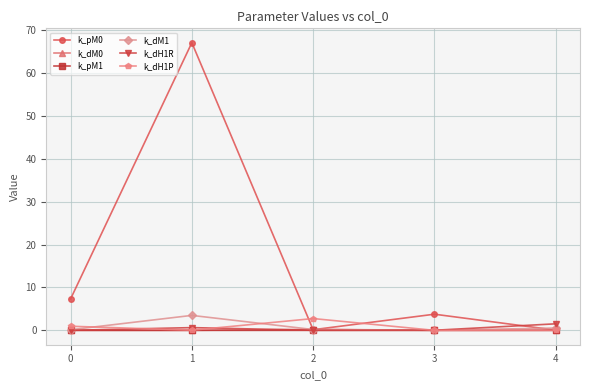

What is the total value across all series at 1?

71.2